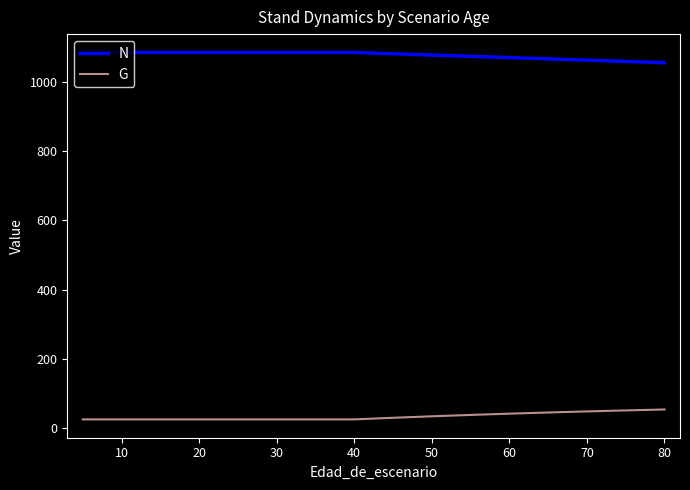

Does the chart display data point markers on the line(s)?

No